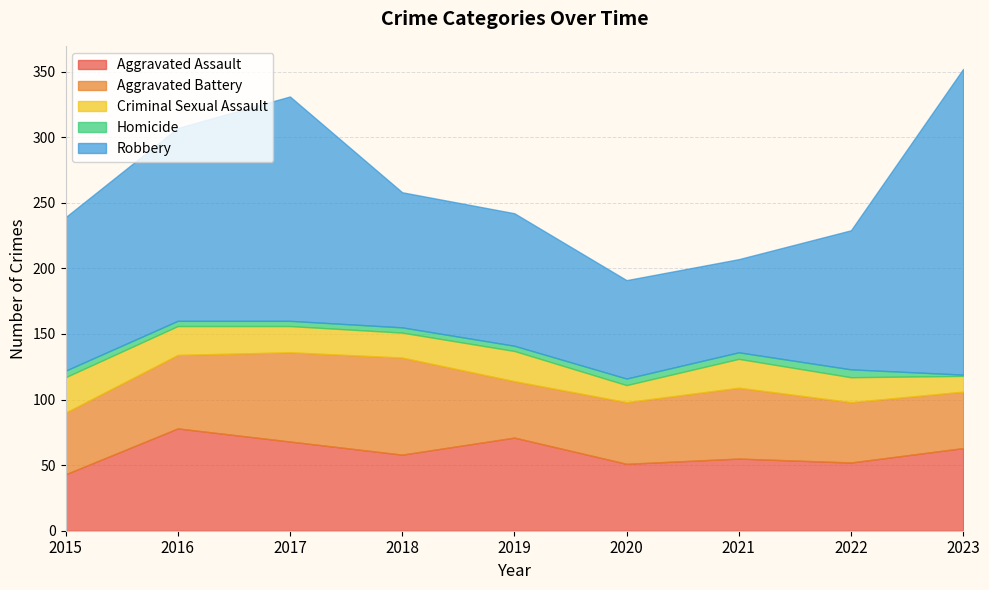

What is the smallest value displayed?

1